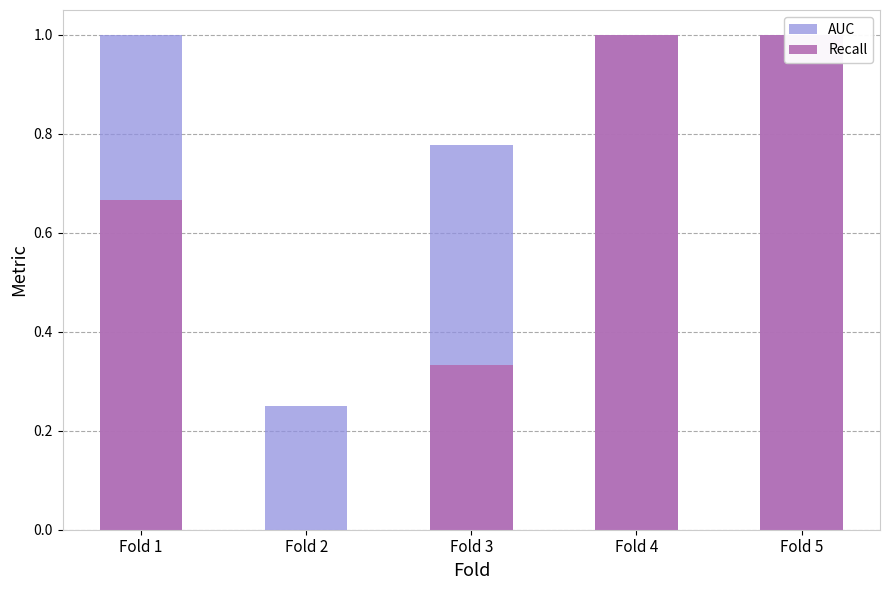

Reading left to right, list all the values displayed in this chart.

AUC: 1.0	0.2	0.8	1.0	1.0
Recall: 0.7	0.0	0.3	1.0	1.0